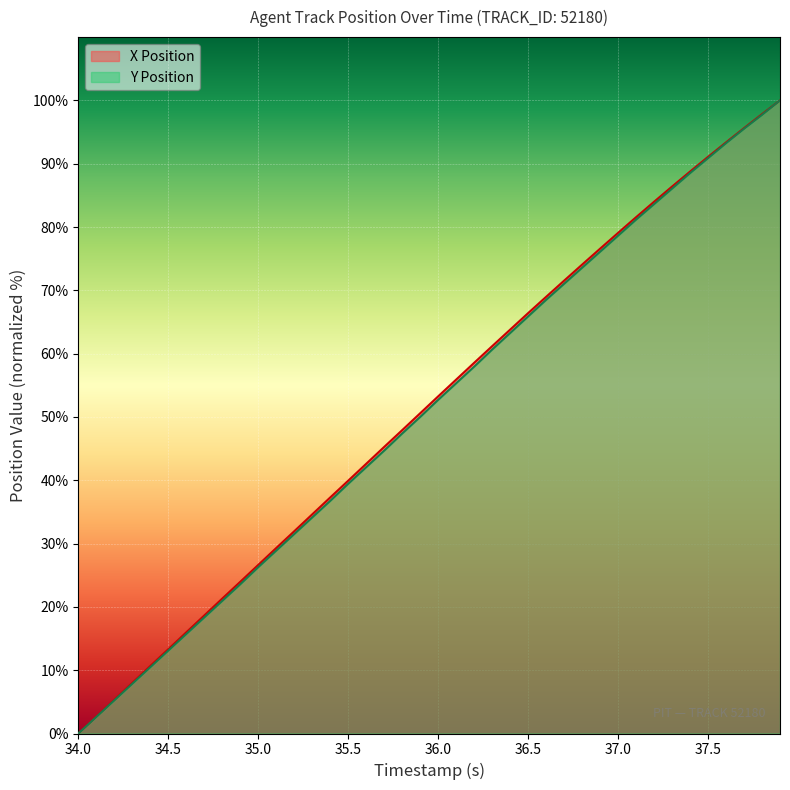

True or false: X Position and Y Position intersect in this chart.

False